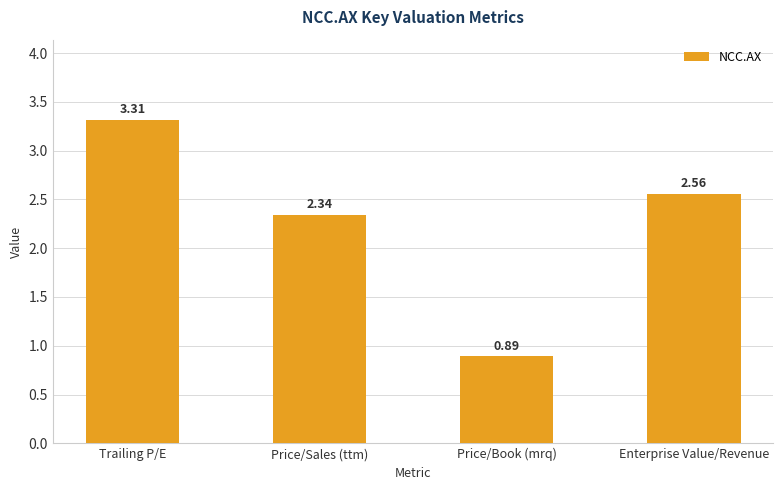

Count the values in the range 2 to 3.

2